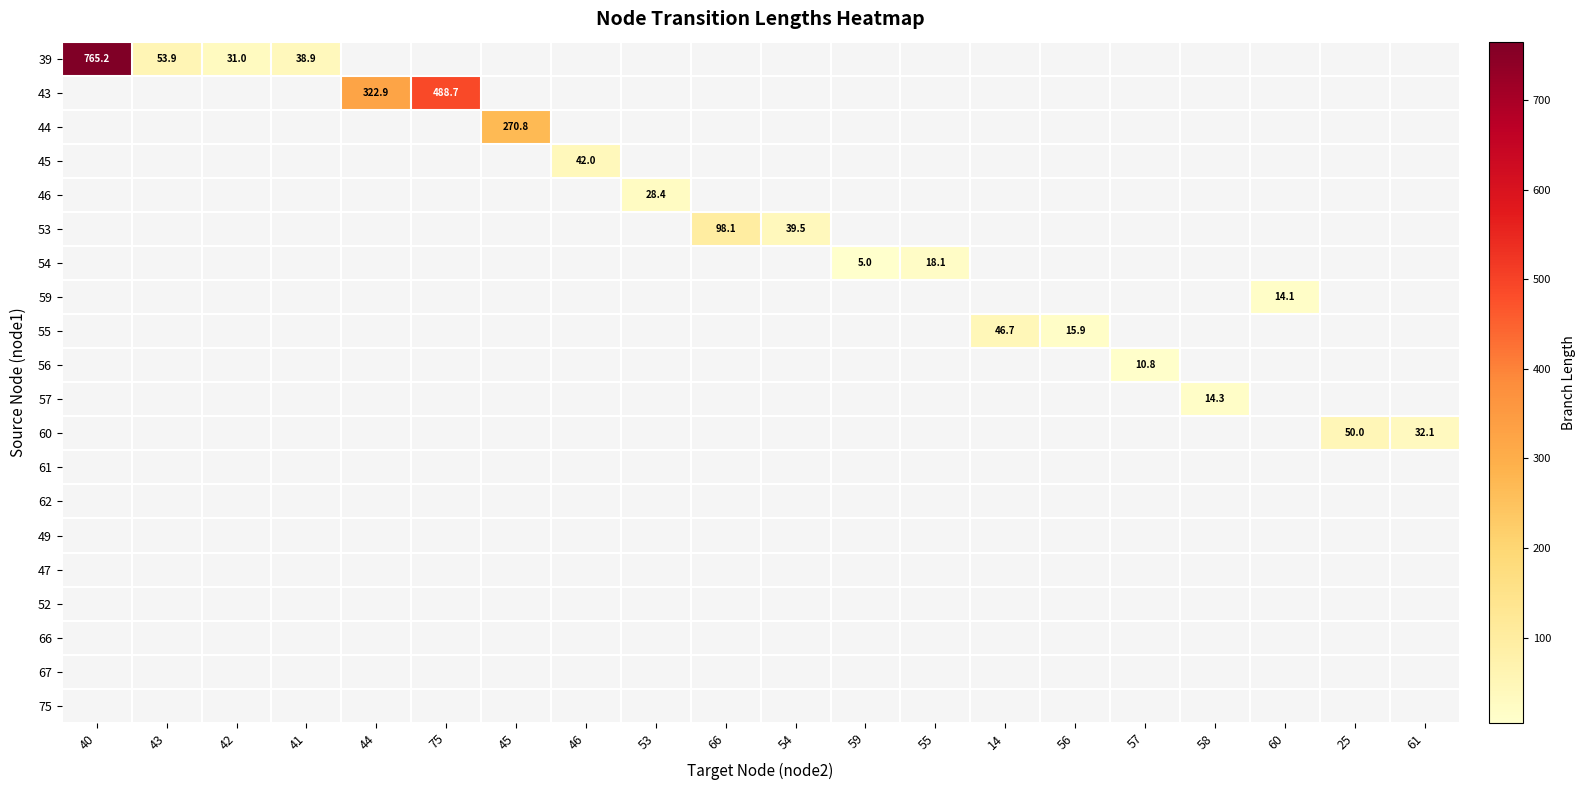

Which series has the largest range (max minus min)?

39